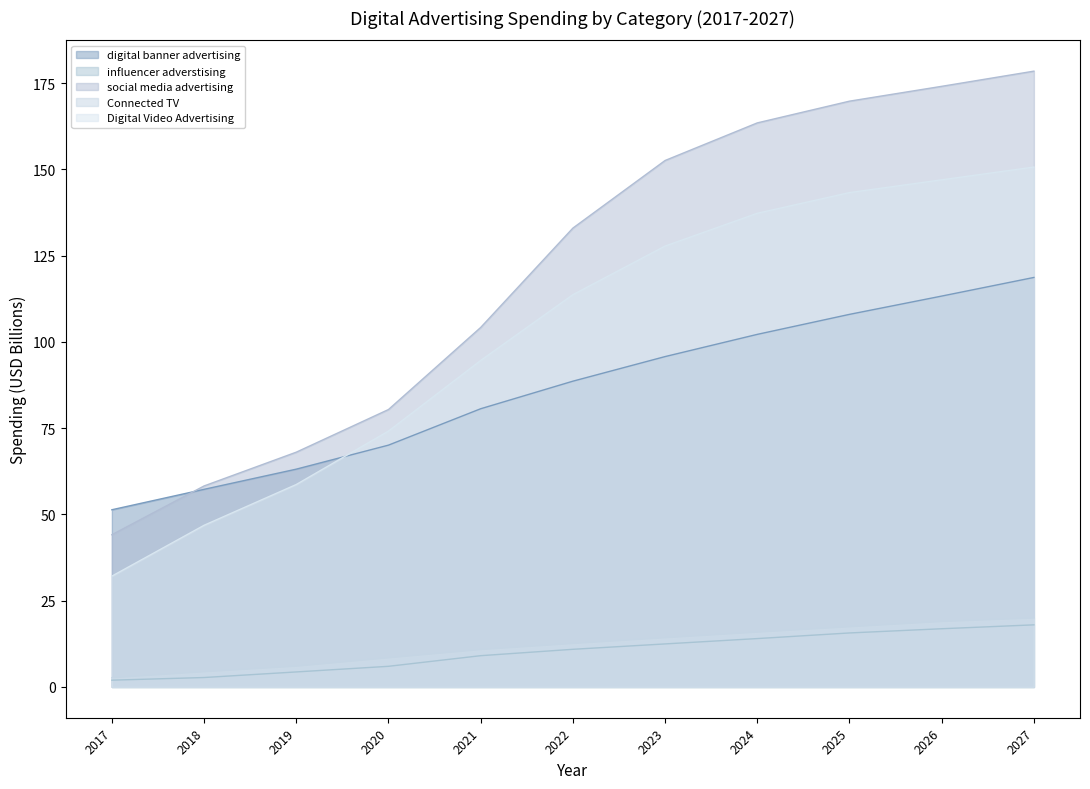

Where do digital banner advertising and Digital Video Advertising first cross each other?

2019 and 2020